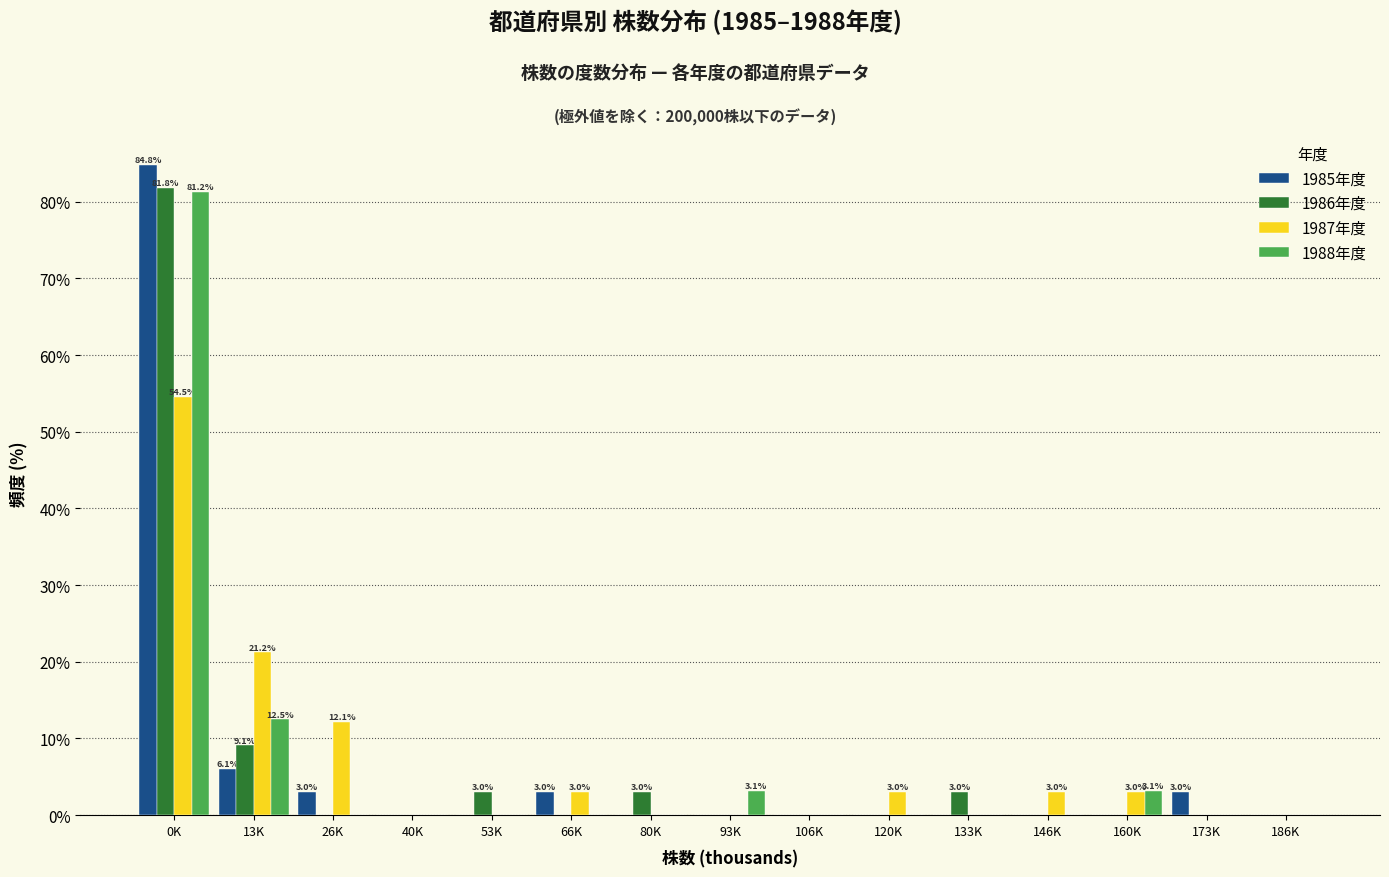

What is the maximum value shown in the chart?

84.8